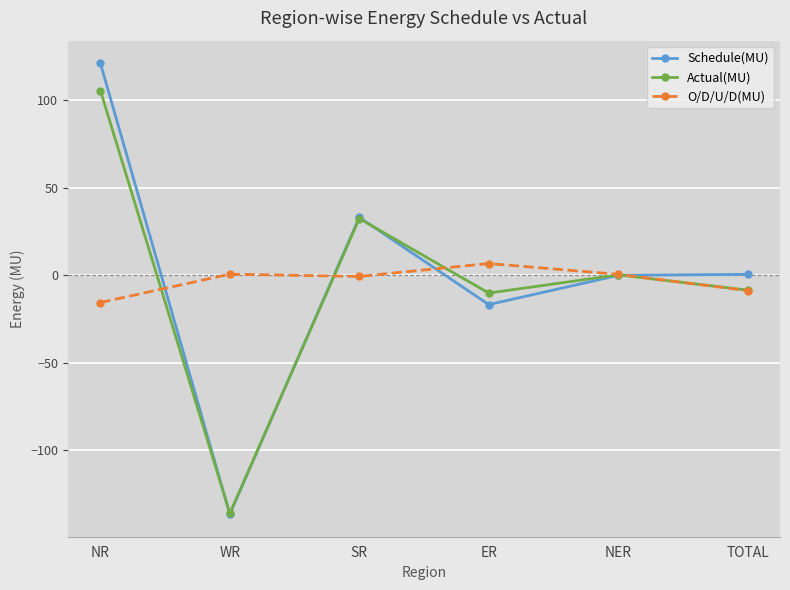

The value of O/D/U/D(MU) at WR is 0.5. True or false?

True